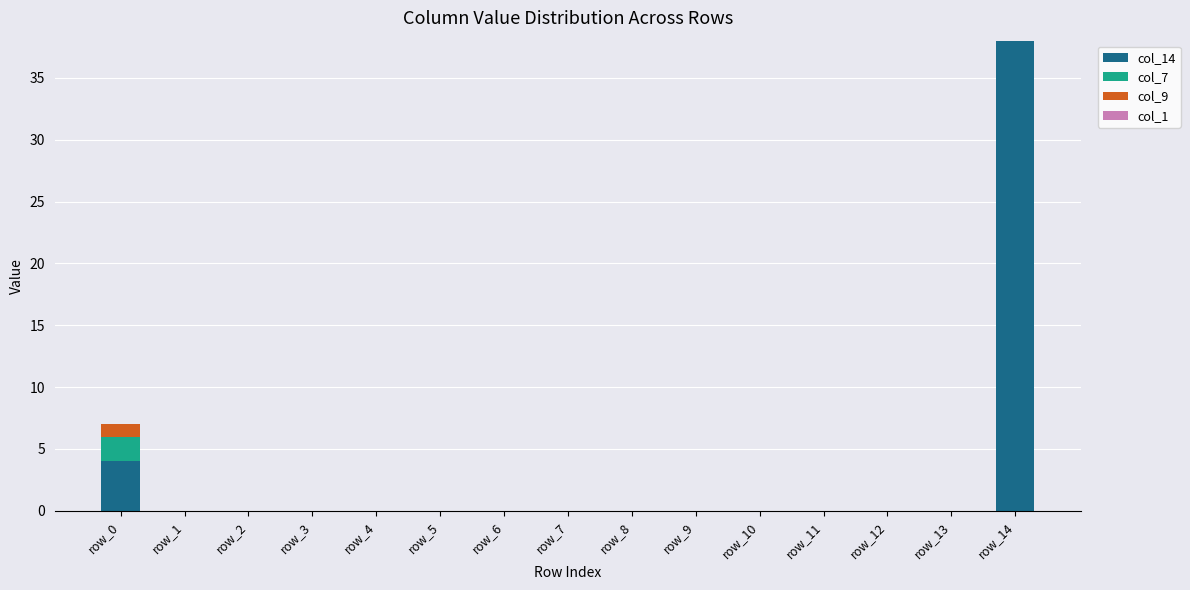

What is the sum of all col_14 values?

42